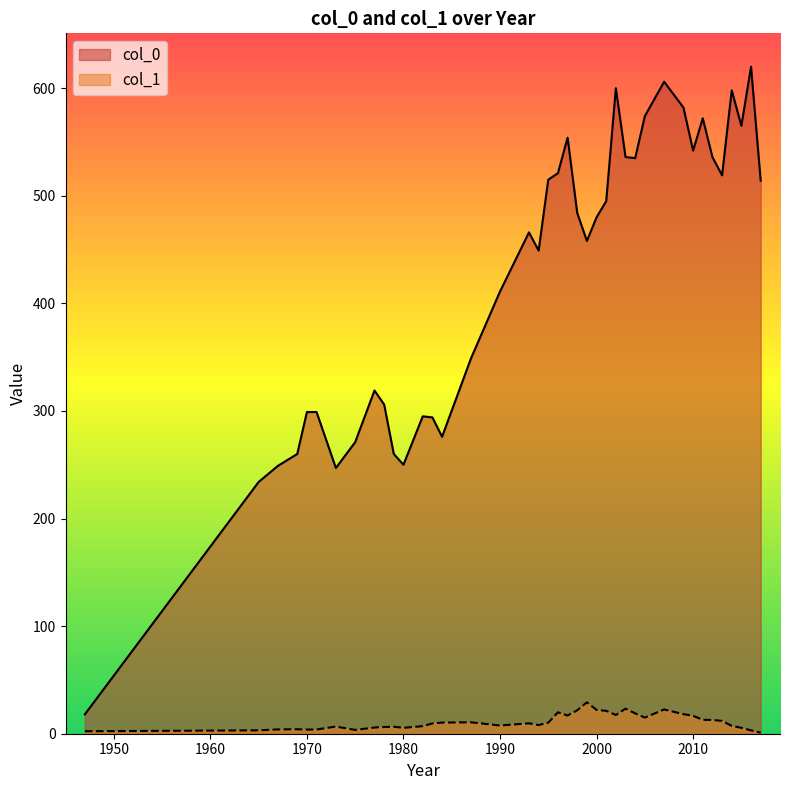

What position from the left is 1983?

10